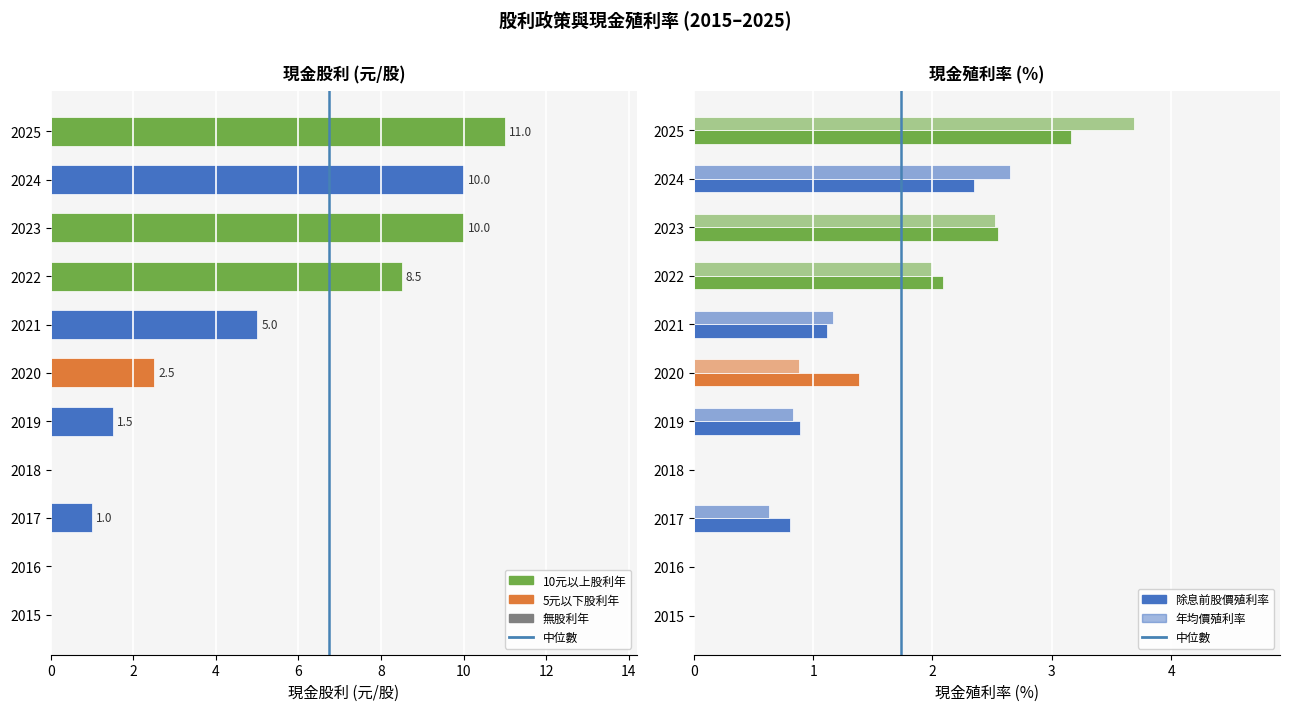

What is the total value across all series at 2021?

5.0